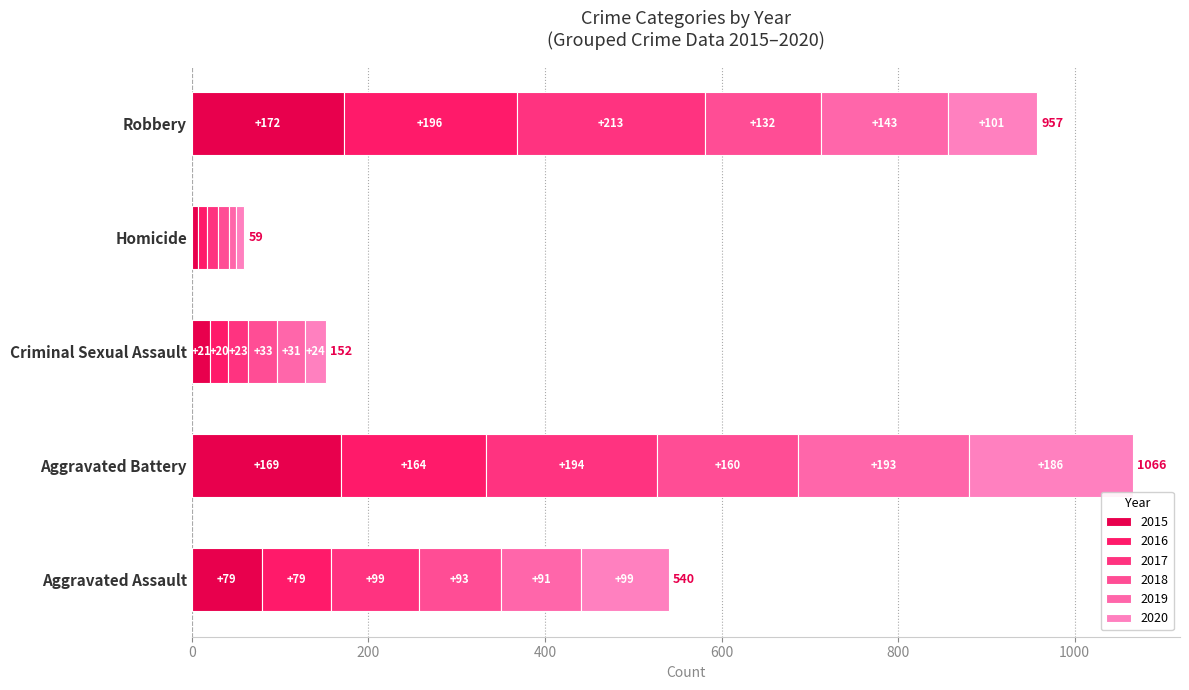

What is the difference between the 2015 values at Aggravated Assault and Aggravated Battery?

90